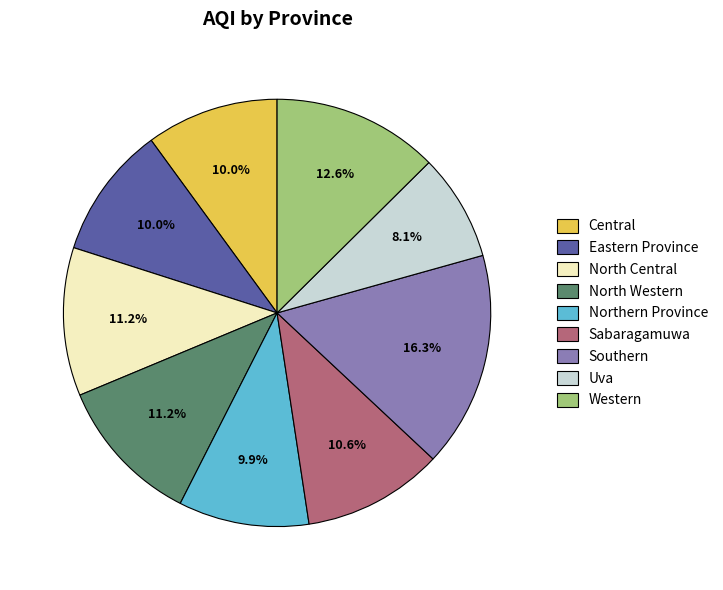

Which has a higher value, North Central or Northern Province?

North Central